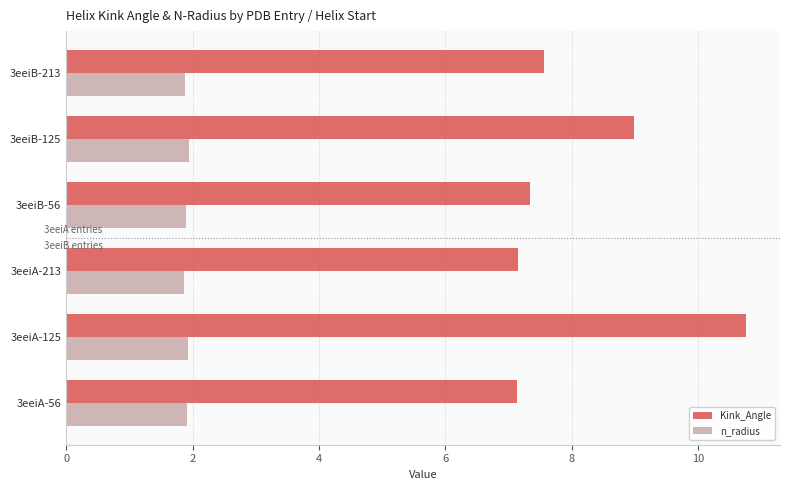

True or false: n_radius has a value of 2.5 at 3eeiA-56.

False